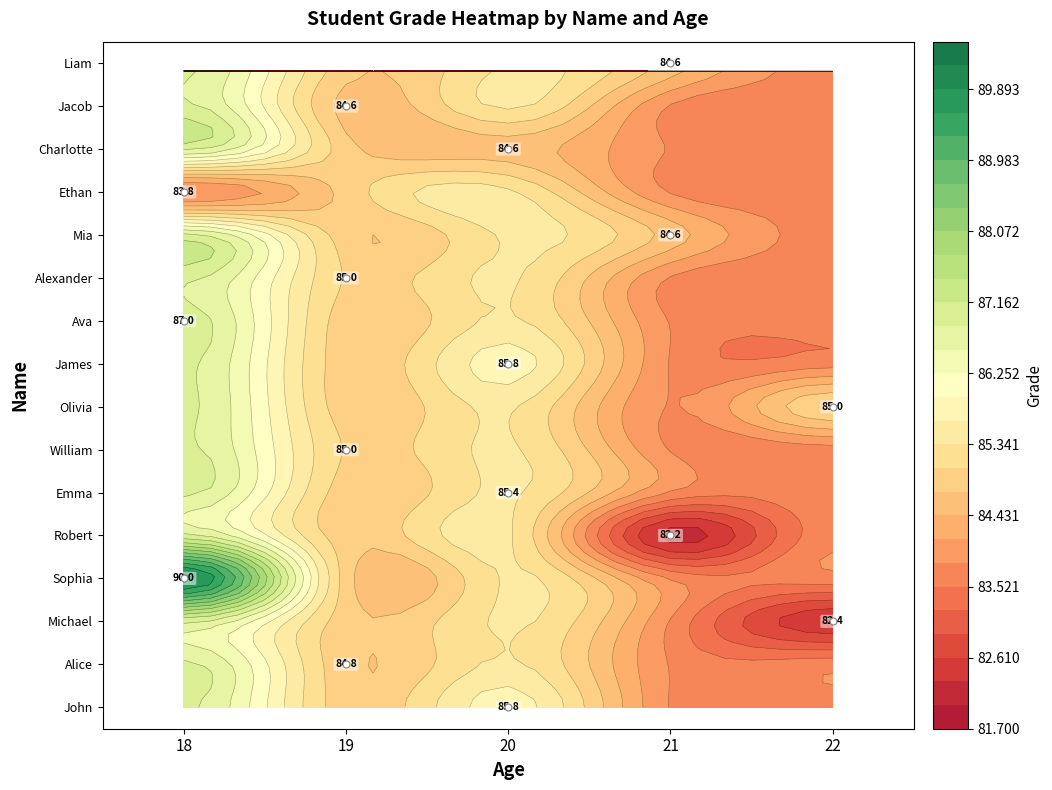

What is the total value across all series at age?

317.0